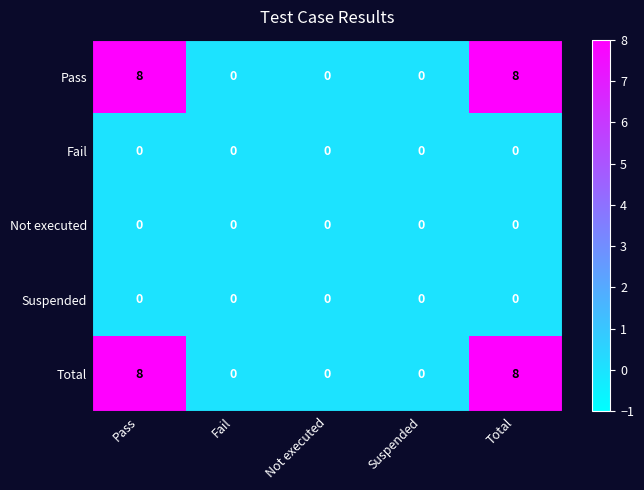

True or false: Pass has a value of 0 at Fail.

True